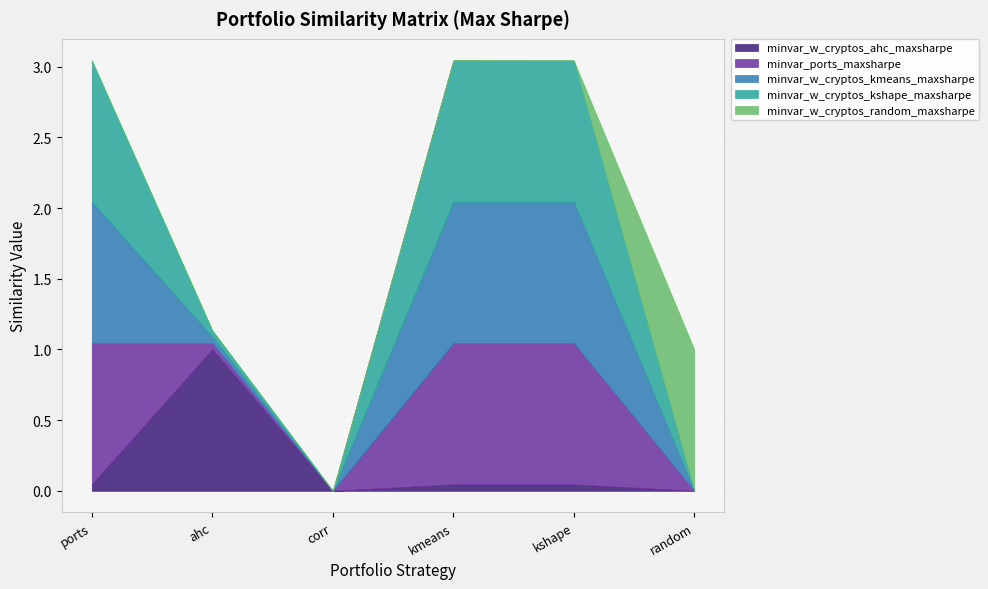

Which has a higher value, minvar_w_cryptos_random_maxsharpe or minvar_w_cryptos_corr_maxsharpe?

minvar_w_cryptos_random_maxsharpe